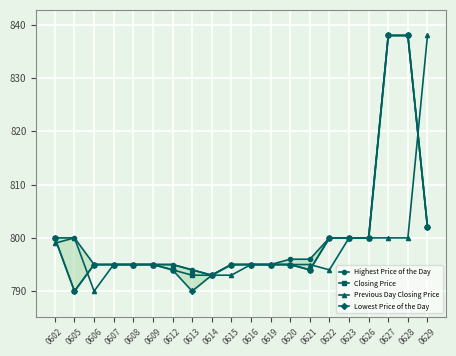

Is it true that Closing Price equals 795 at 0609?

True